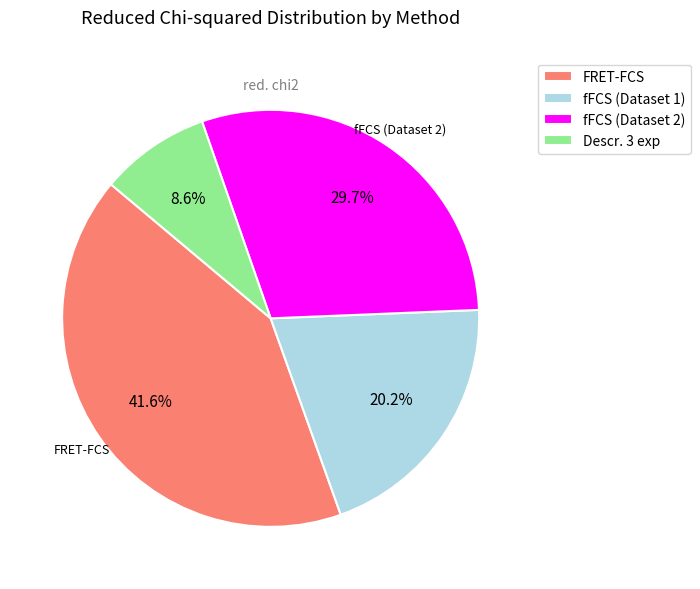

Which category has the biggest portion of the pie?

FRET-FCS